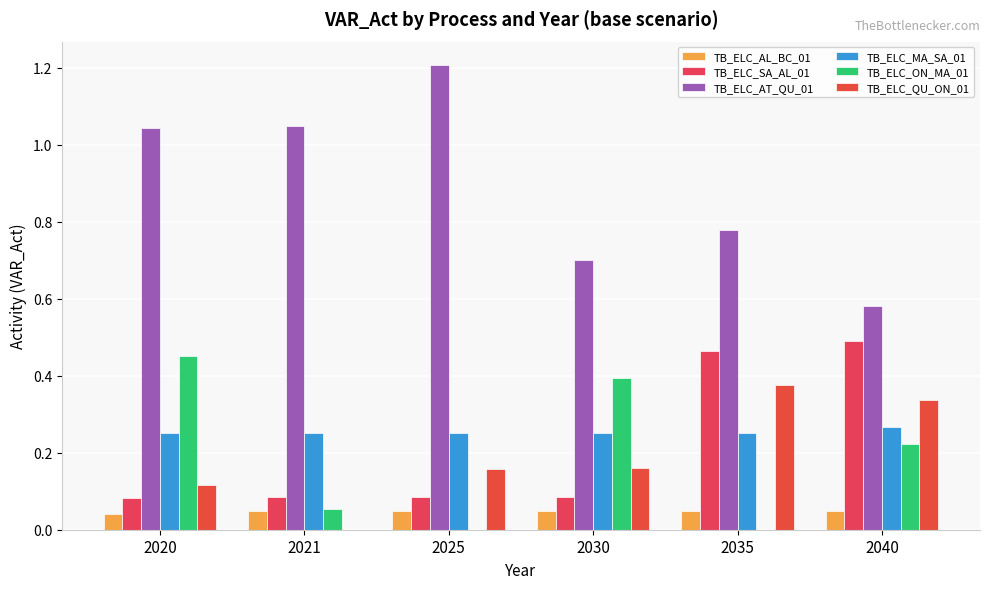

How many groups of bars are there?

6